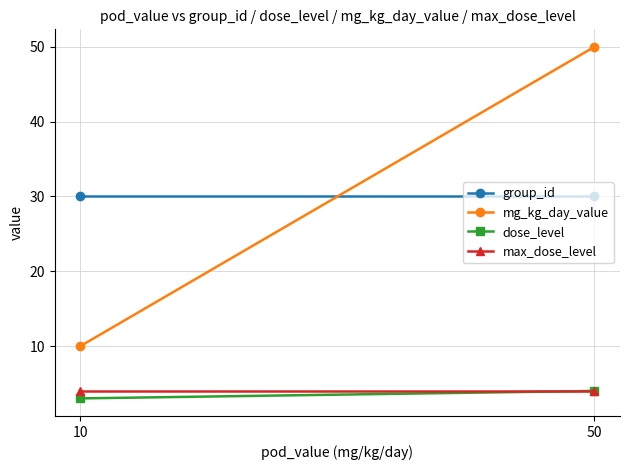

What is the highest value of the dose_level series?

4